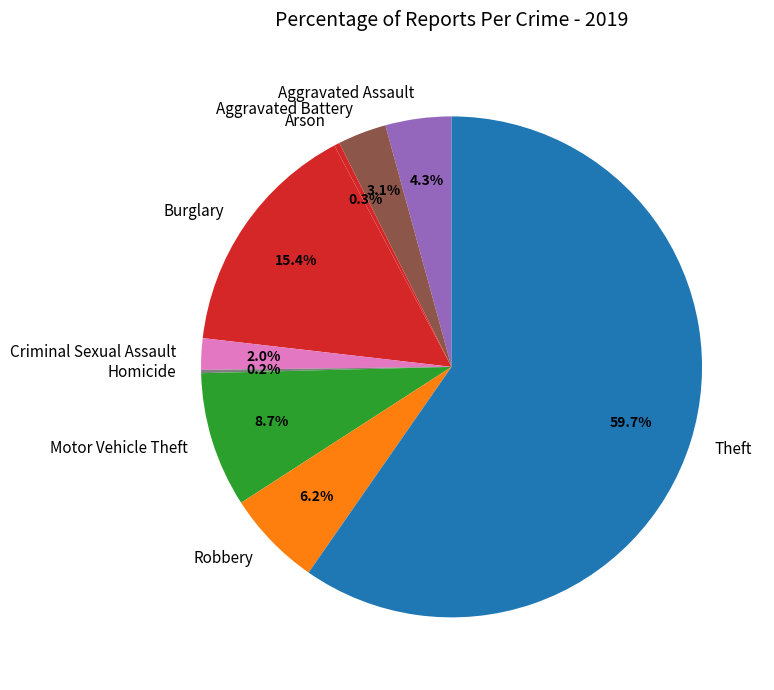

The Motor Vehicle Theft slice represents 23% of the pie. True or false?

False